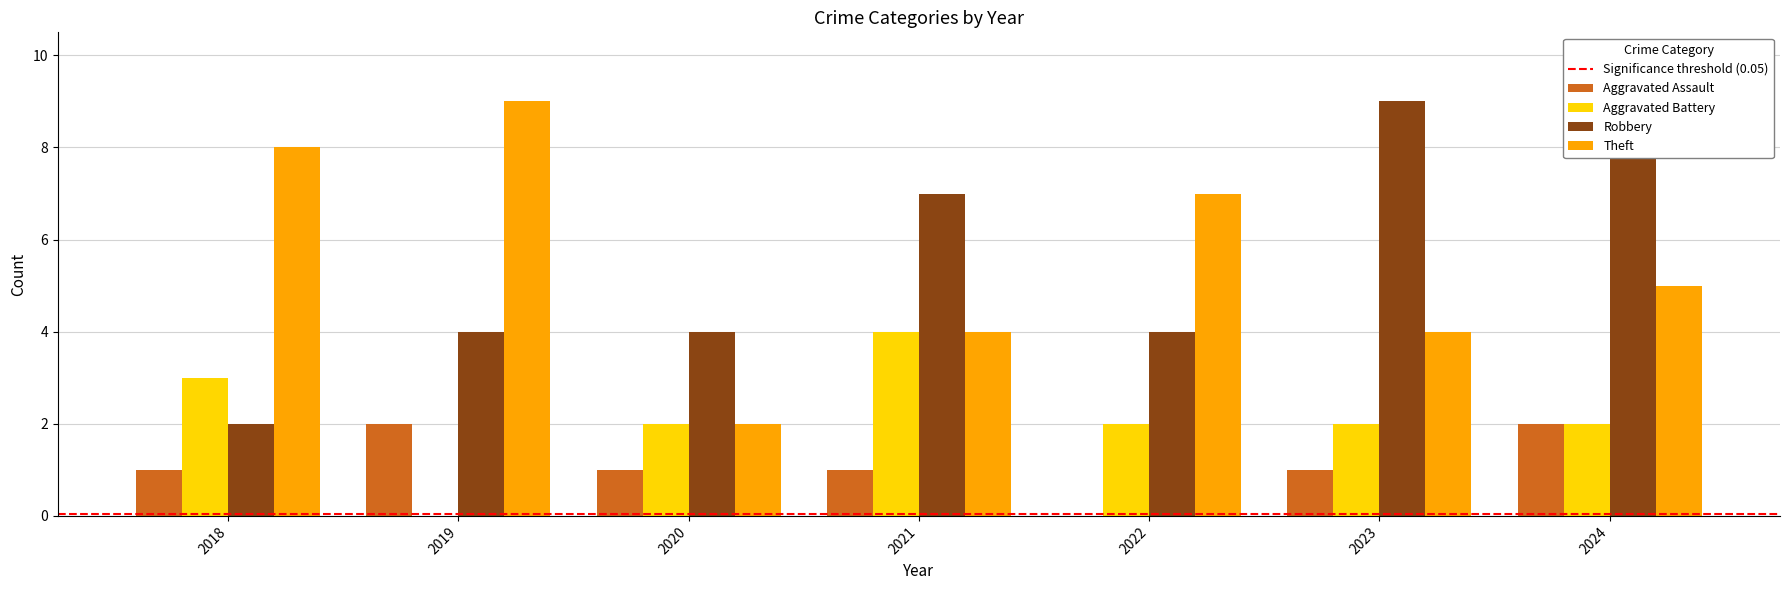

Reading right to left, transcribe all the data shown in this chart.

Aggravated Assault: 2	1	0	1	1	2	1
Aggravated Battery: 2	2	2	4	2	0	3
Robbery: 10	9	4	7	4	4	2
Theft: 5	4	7	4	2	9	8